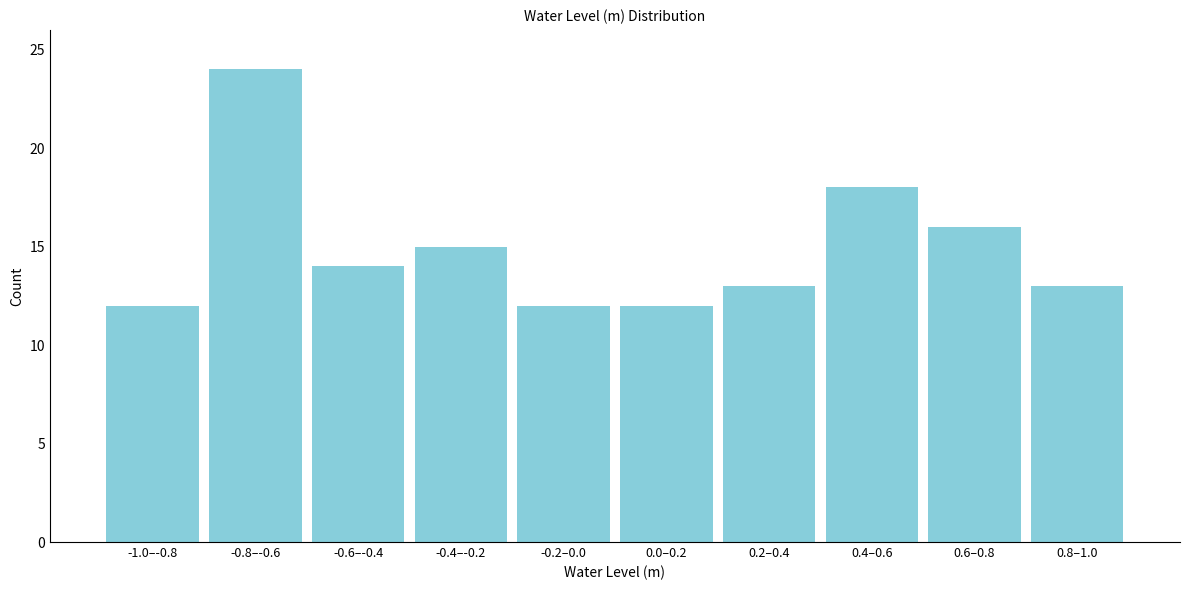

Reading right to left, list all the values displayed in this chart.

0.8–1.0=13	0.6–0.8=16	0.4–0.6=18	0.2–0.4=13	0.0–0.2=12	-0.2–0.0=12	-0.4–-0.2=15	-0.6–-0.4=14	-0.8–-0.6=24	-1.0–-0.8=12